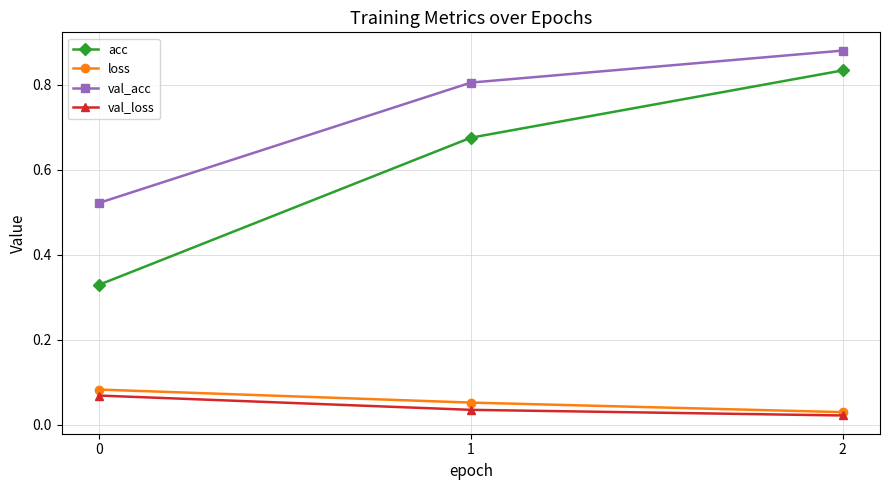

What is the sum of the acc values at 1 and 2?

1.5